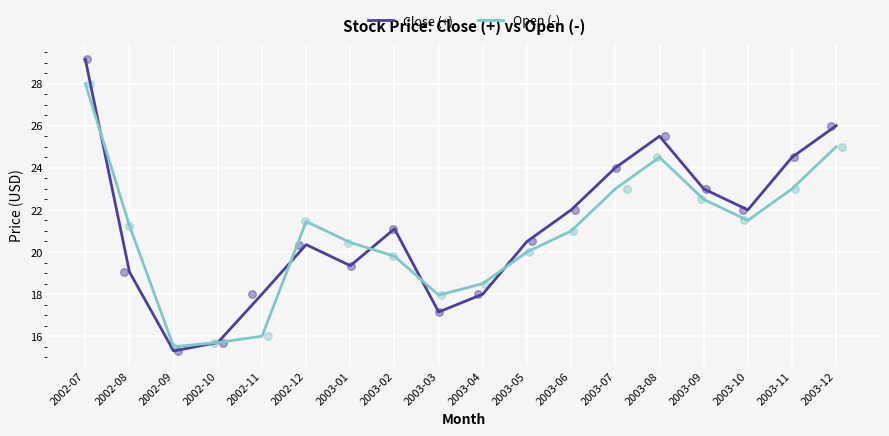

Which series has the widest spread of Y values?

Close (+)